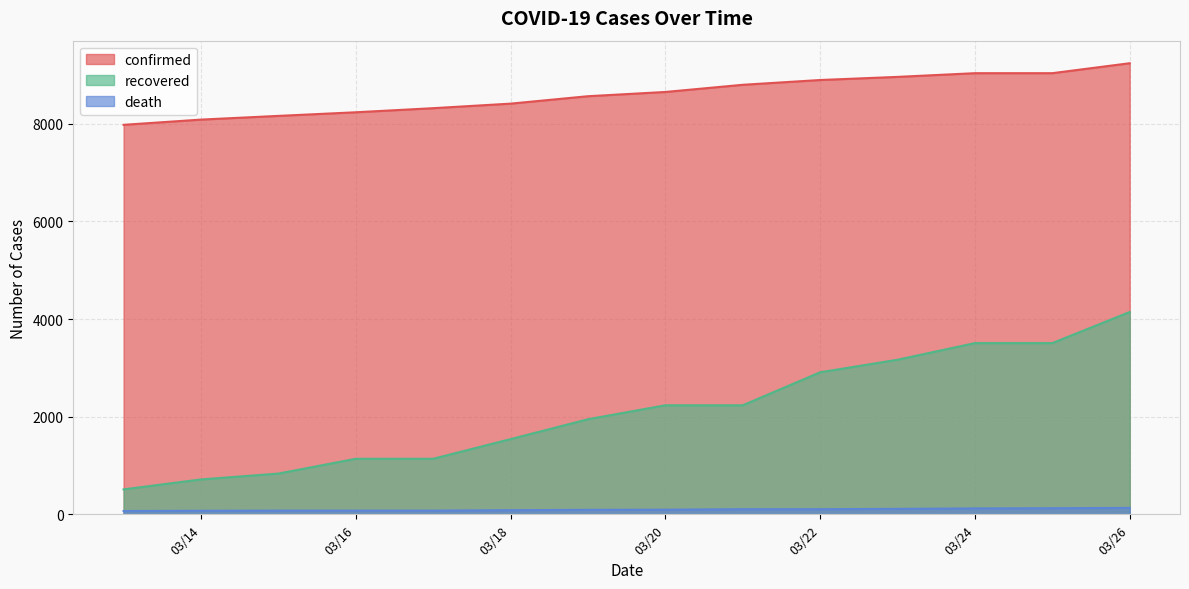

True or false: recovered has more than 1 interior local peaks.

False